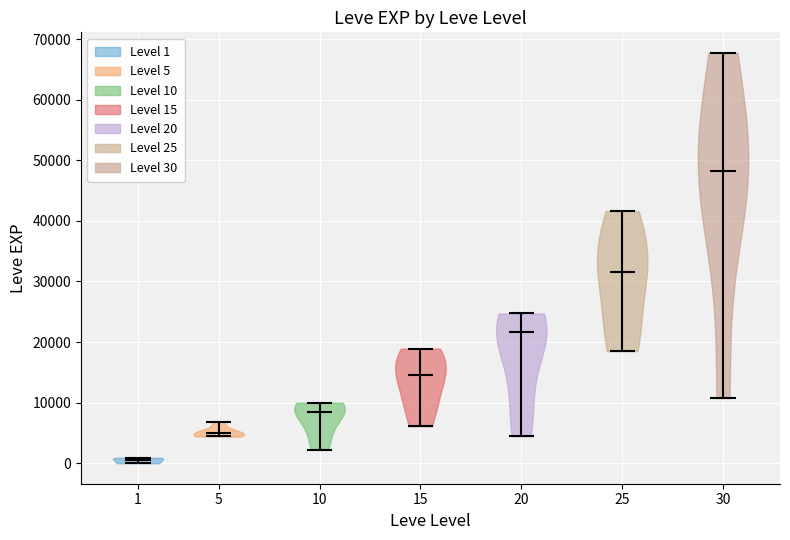

Reading left to right, read every violin against the y-axis: where its median line is, and the lowest and highest points it reaches. The values are not printed on the chart, so give them approximately, as read against the axis.

1: median line 1000, lowest point 0, highest point 1000
5: median line 5000, lowest point 4000, highest point 7000
10: median line 8000, lowest point 2000, highest point 10000
15: median line 15000, lowest point 6000, highest point 19000
20: median line 22000, lowest point 4000, highest point 25000
25: median line 32000, lowest point 18000, highest point 42000
30: median line 48000, lowest point 11000, highest point 68000